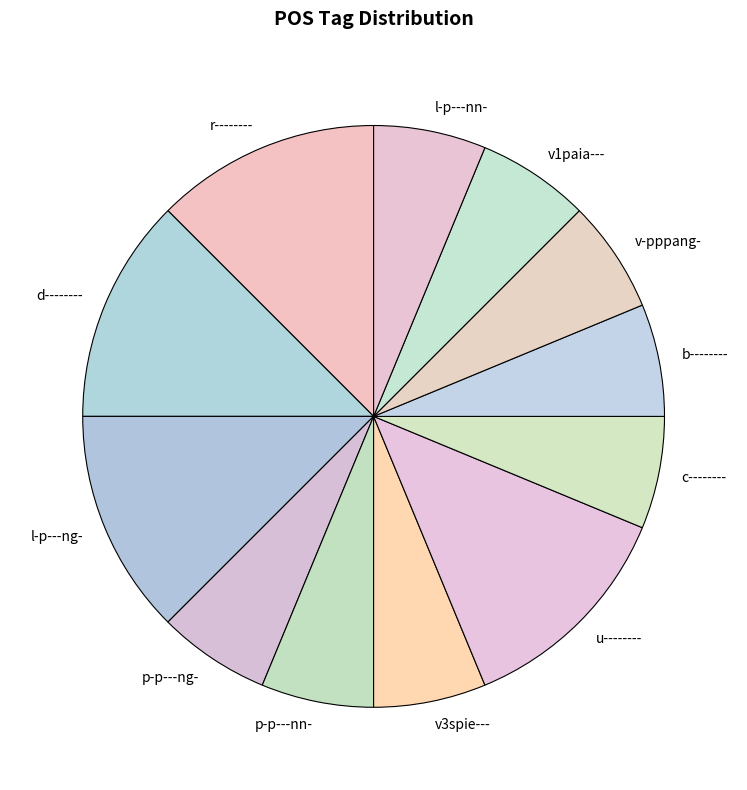

Combined, do v-pppang- and p-p---ng- account for over 50%?

No